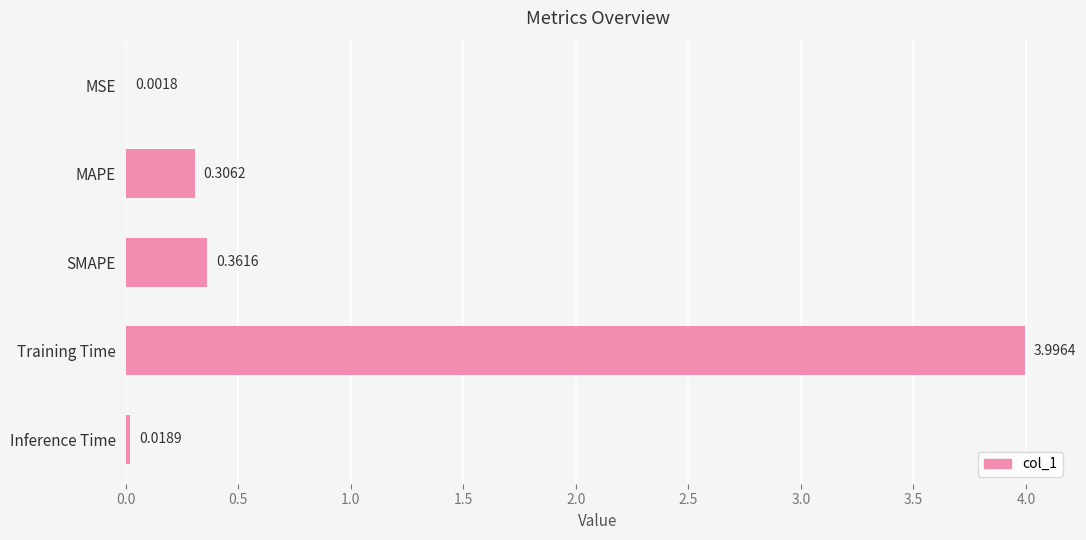

At which label is the value closest to 1?

SMAPE